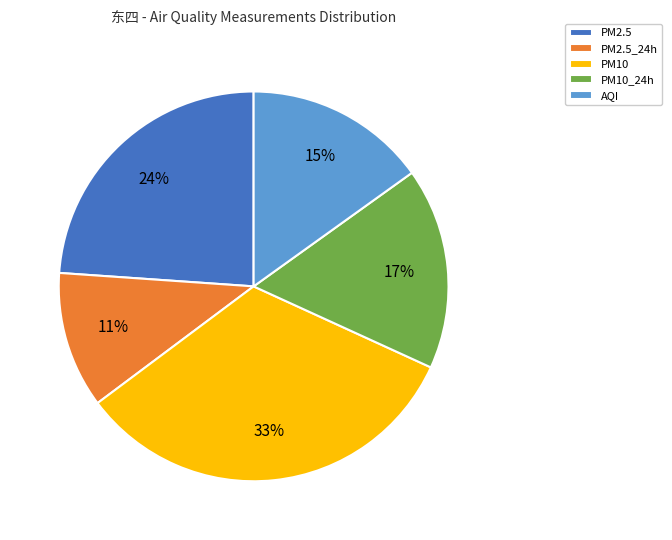

To the nearest percent, what is the combined percentage of AQI and PM10?

48%